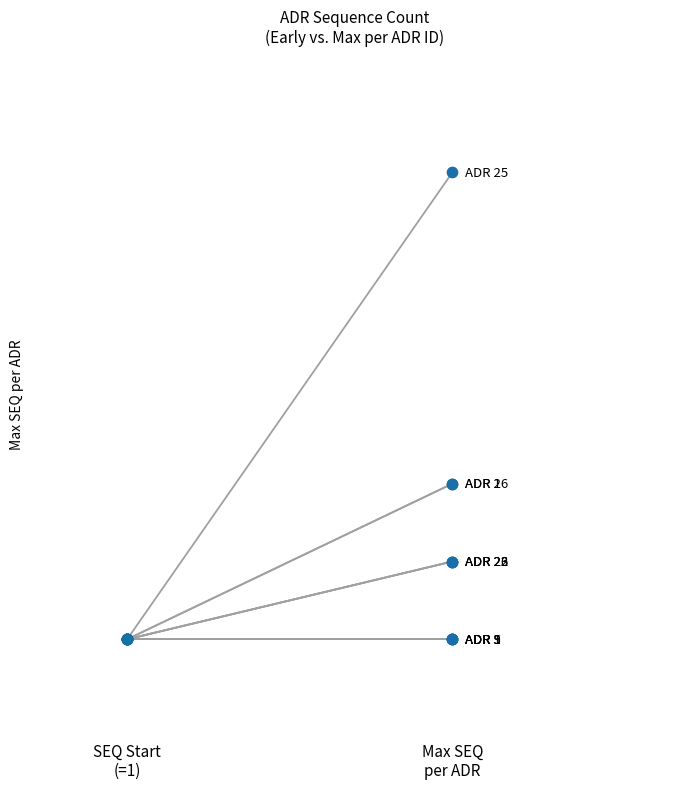

What is the total value across all series at ADR 1?

2